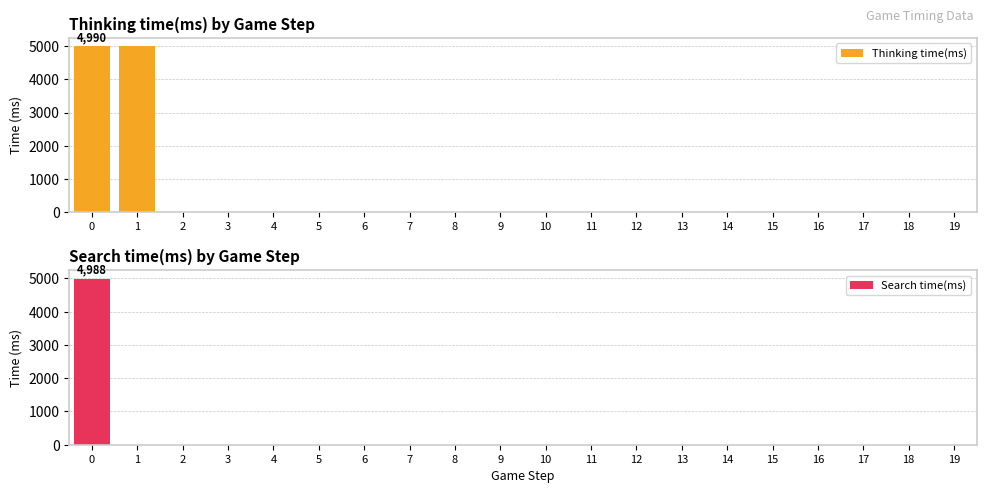

What is the maximum value for Thinking time(ms)?

4990